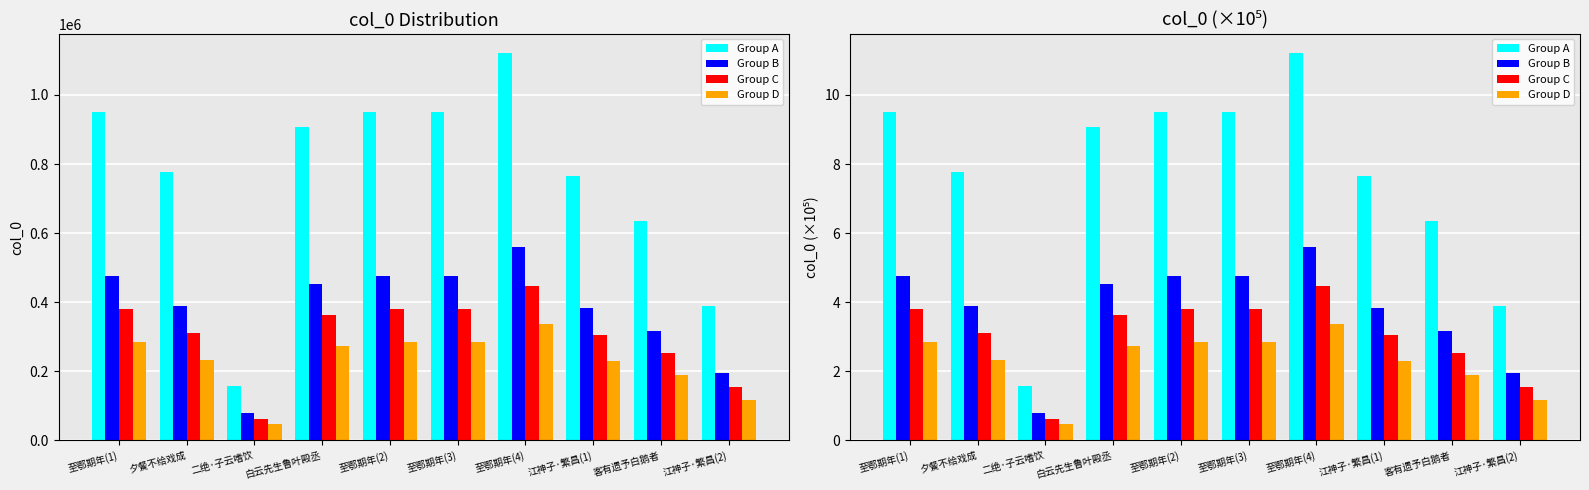

What is the label of the 2nd bar from the right?

客有遗予白鹅者